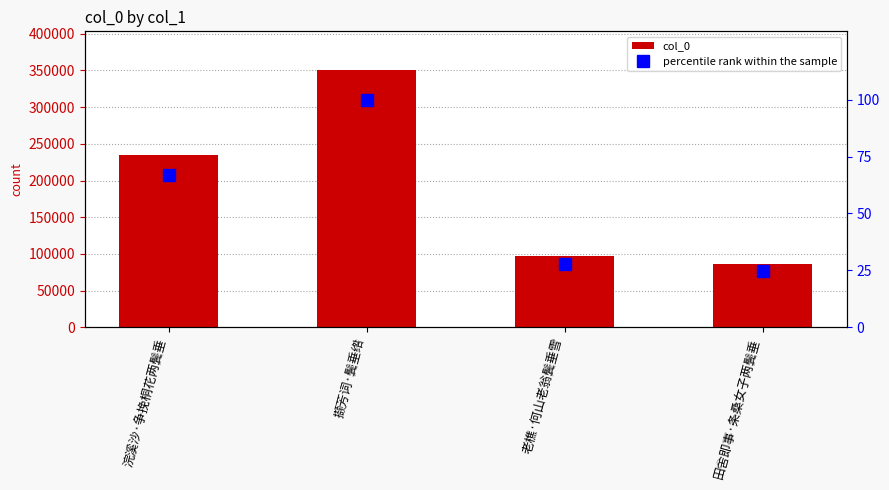

How many values in the col_0 series exceed 235126?

1